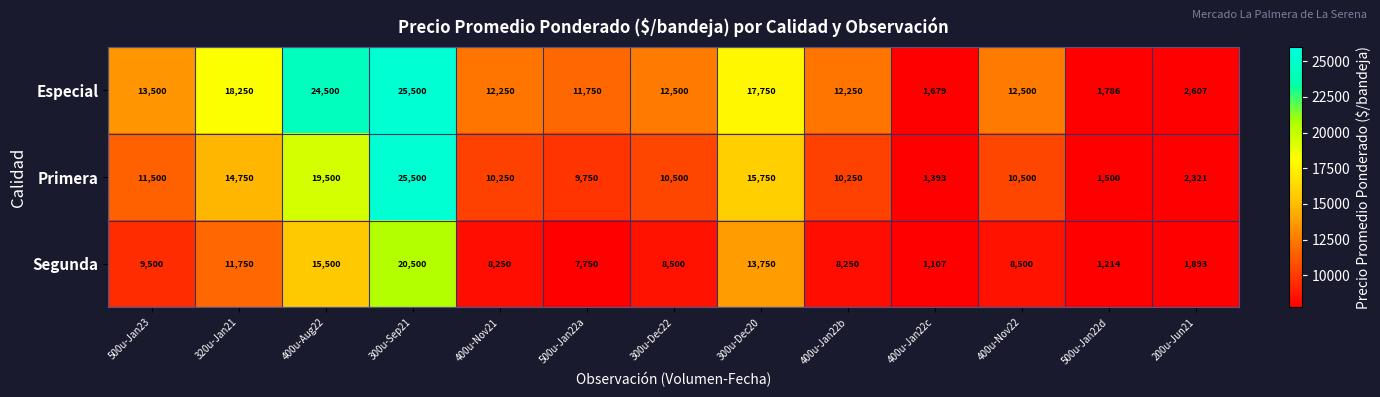

The value of Segunda at 400u-Jan22b is 8250. True or false?

True